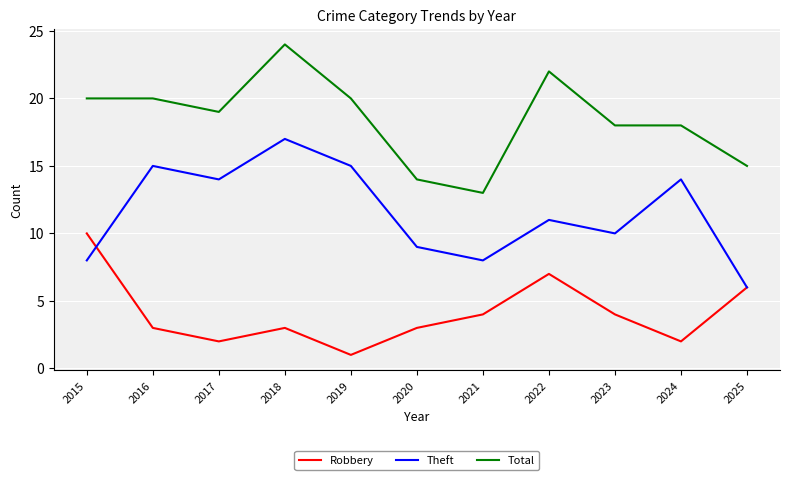

What is the minimum value for Total?

13